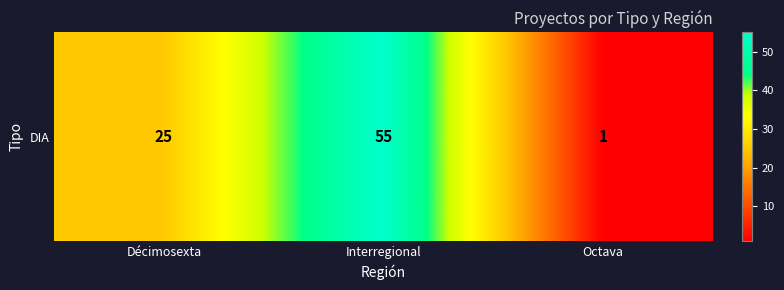

Approximately how many times larger is the value at Décimosexta compared to Octava?

25.0